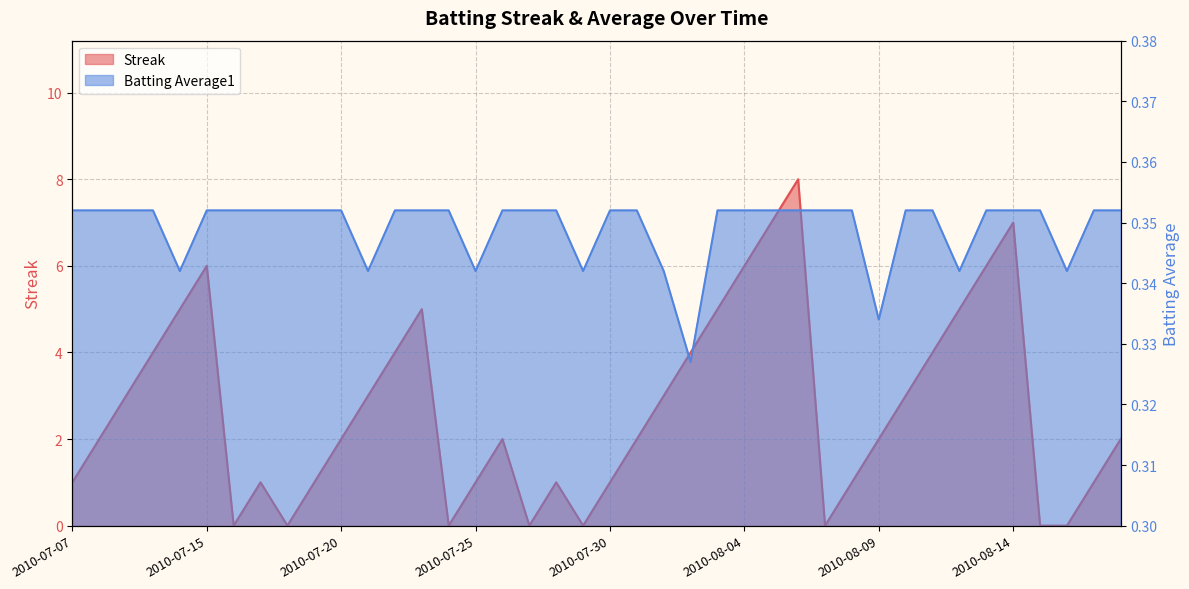

The value of Streak at 2010-07-16 is 0.0. True or false?

True